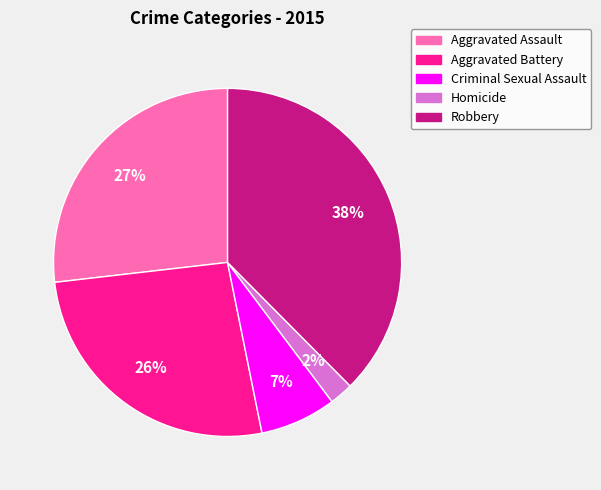

True or false: Homicide accounts for 2% of the total.

True